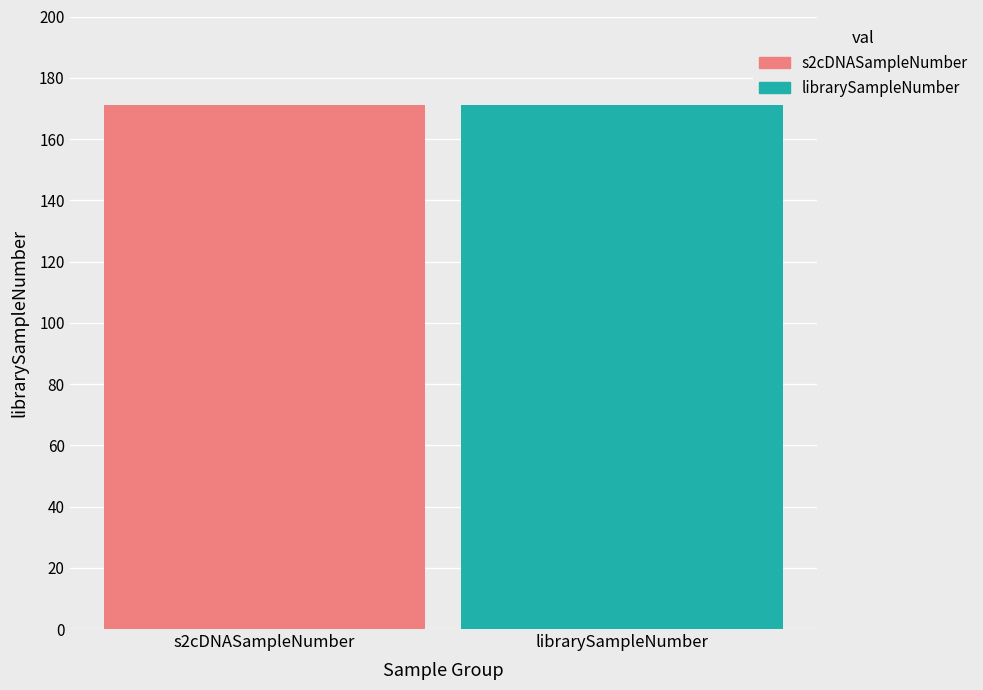

What is the sum of all s2cDNASampleNumber values?

171